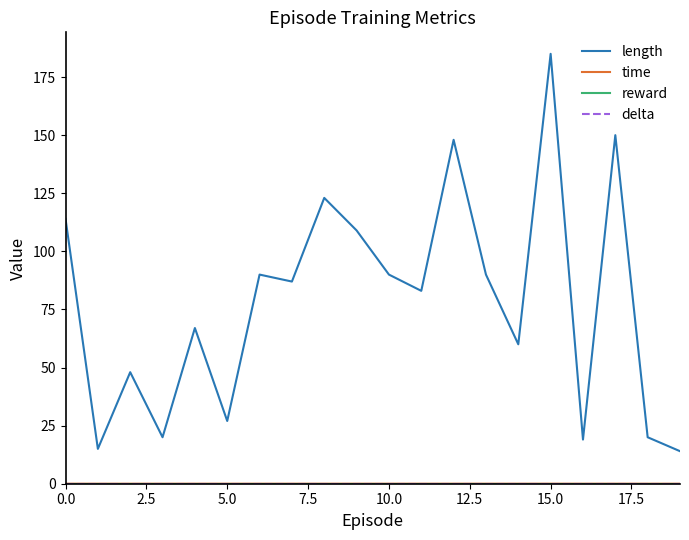

Is this an area chart (filled region under the line)?

No